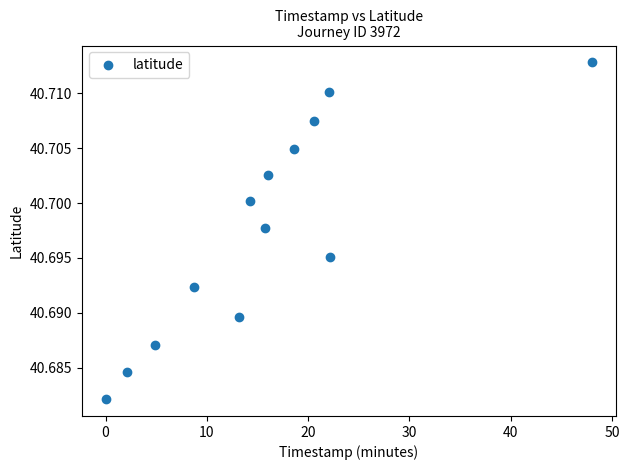

What is the range of X values (max minus min)?

48.0